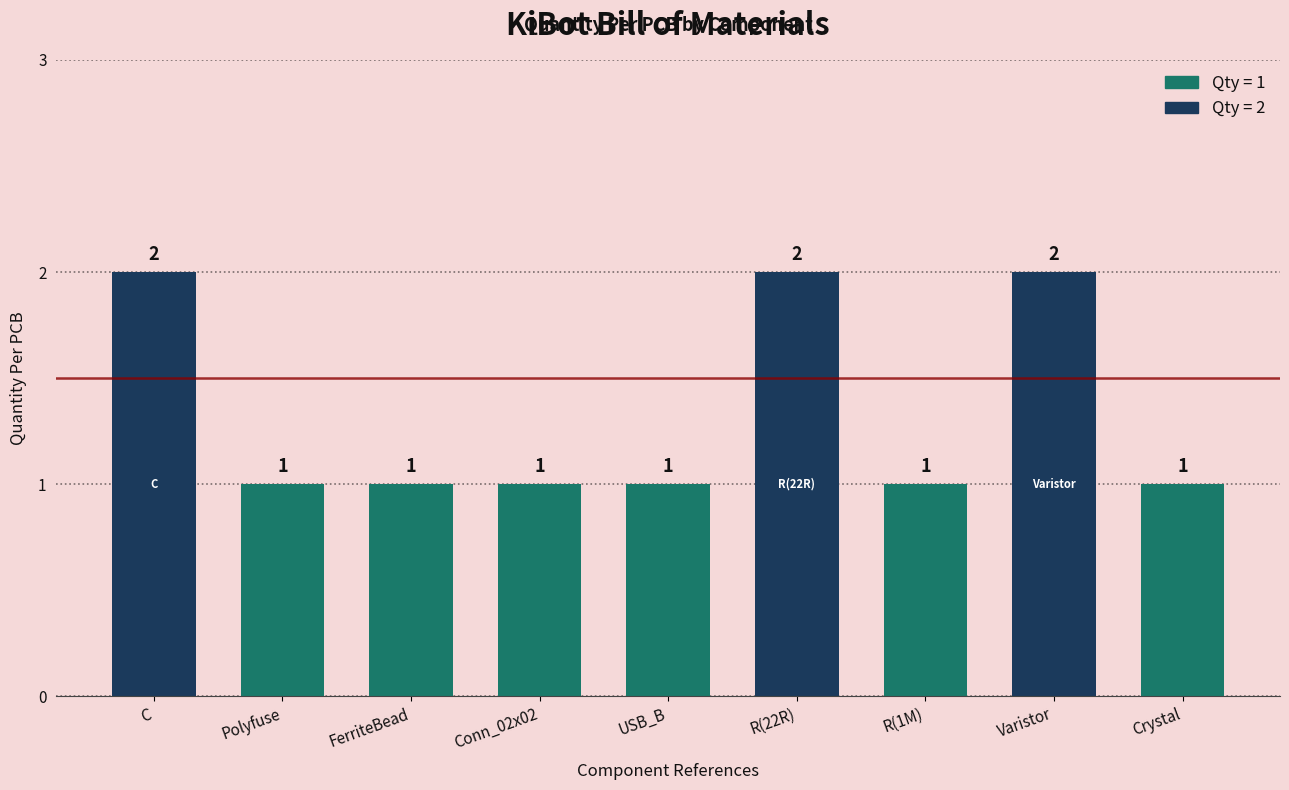

Count the values in the range 1 to 2.

9